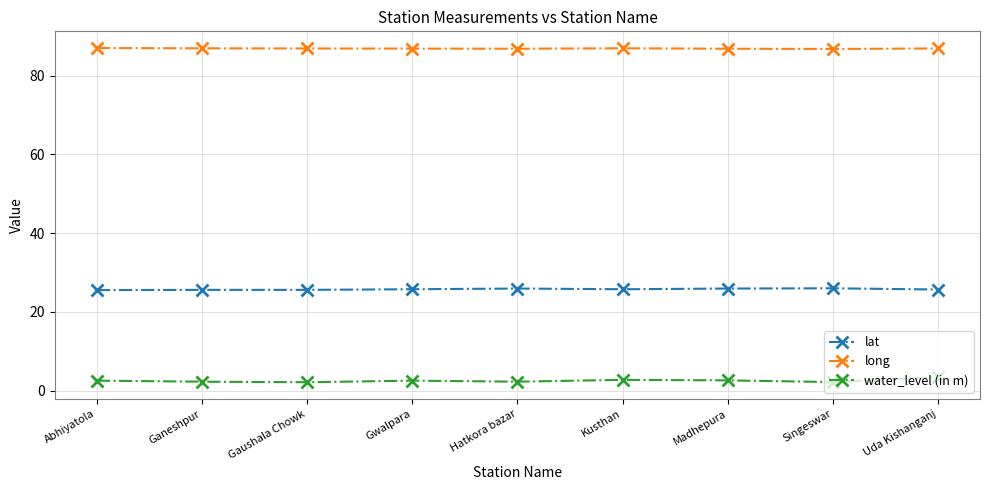

The value of long at Abhiyatola is 87.0. True or false?

True